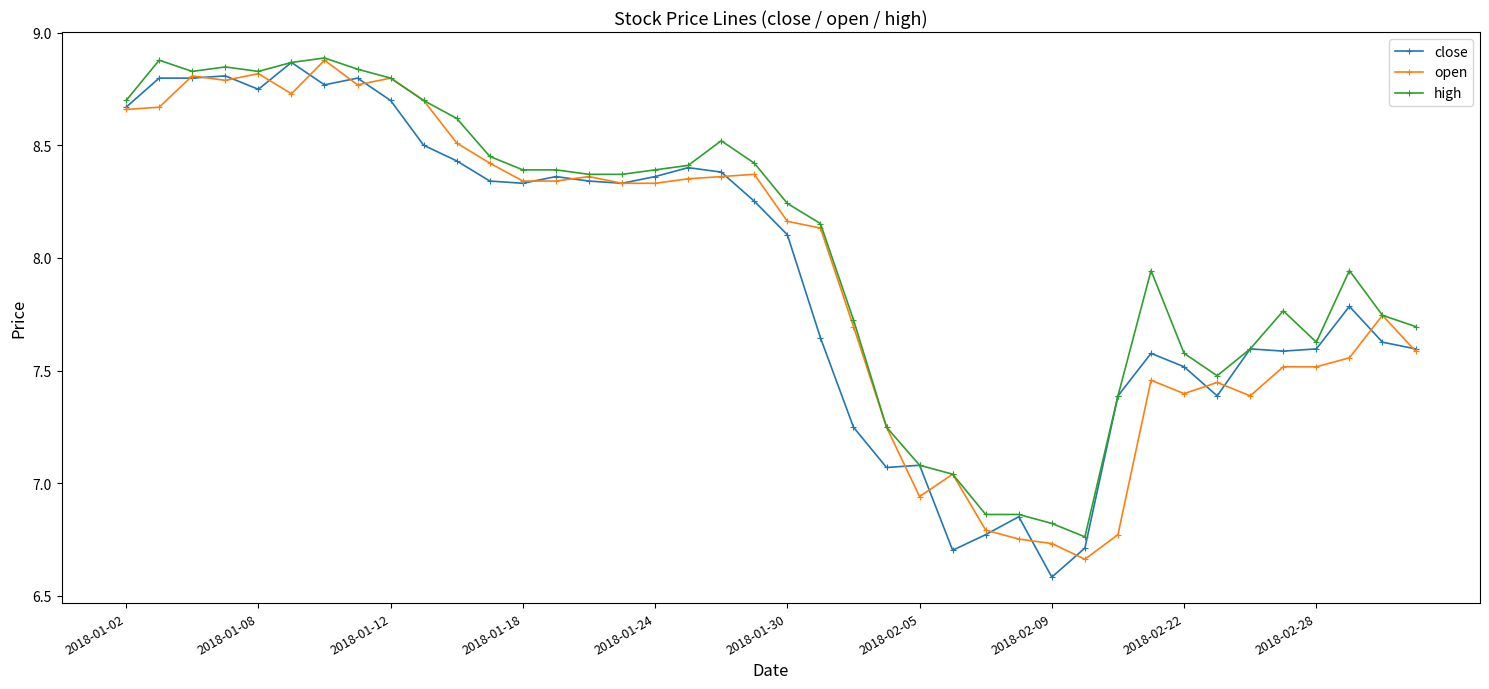

True or false: high has more than 0 interior local peaks.

True